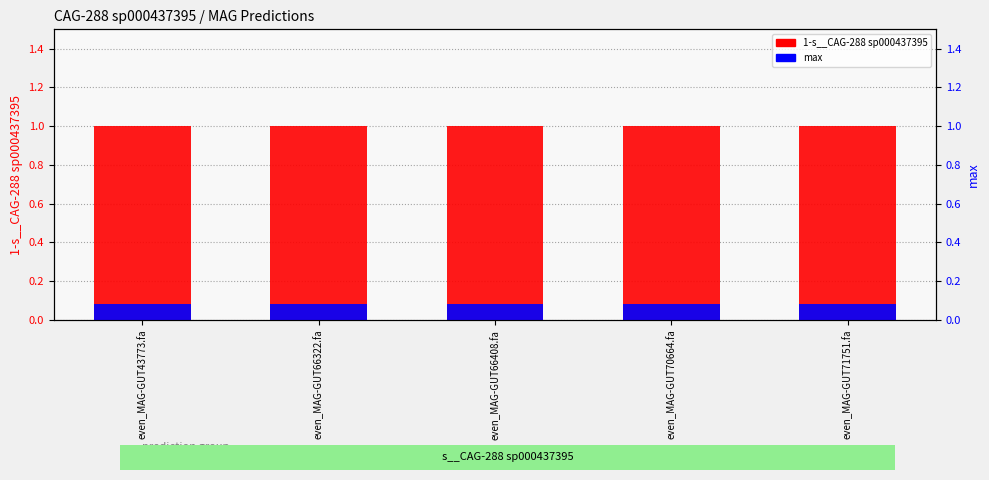

Which series has the widest spread of values?

1-s__CAG-288 sp000437395